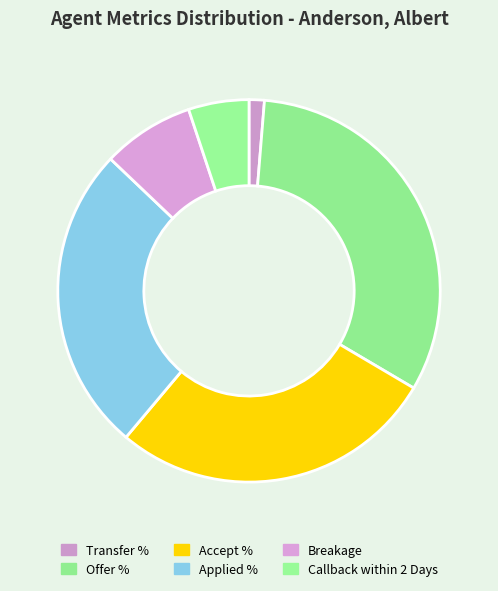

What percentage is the Transfer % slice, to the nearest percent?

1%